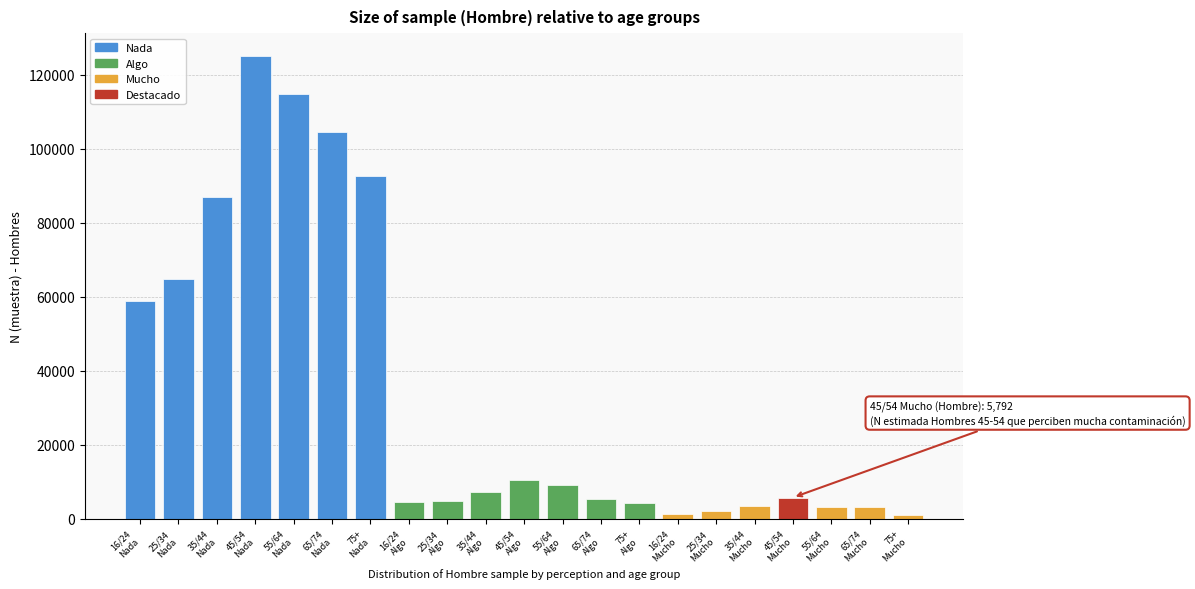

What is the maximum value shown in the chart?

124983